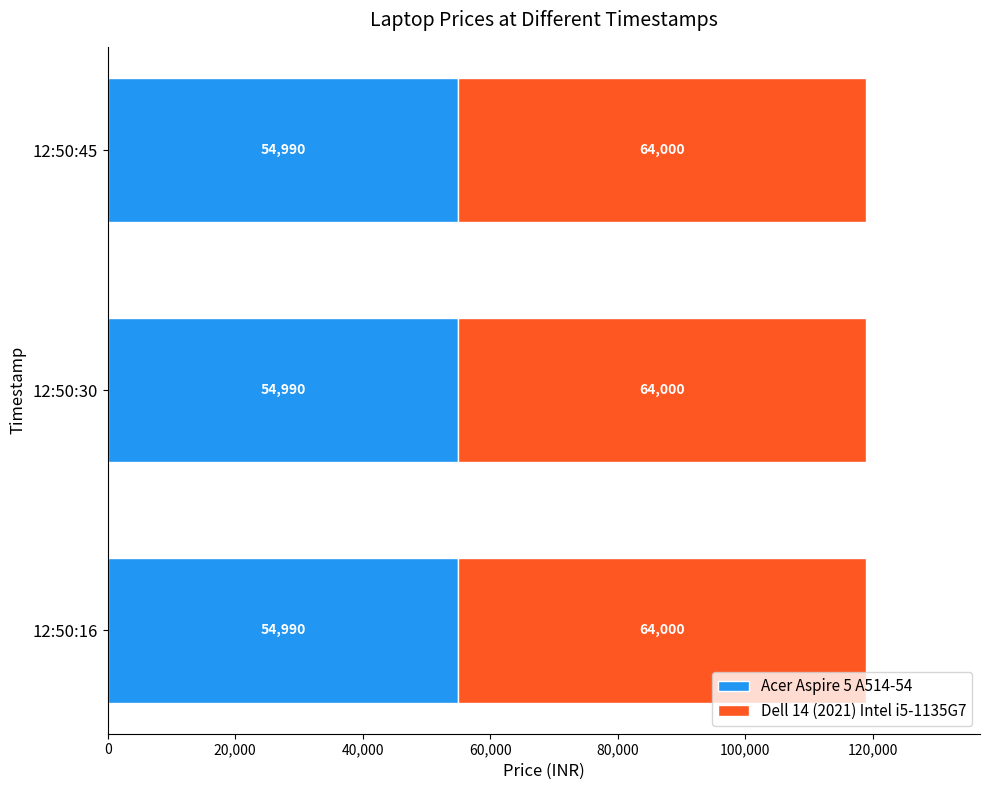

What is the maximum value for Acer Aspire 5 A514-54?

54990